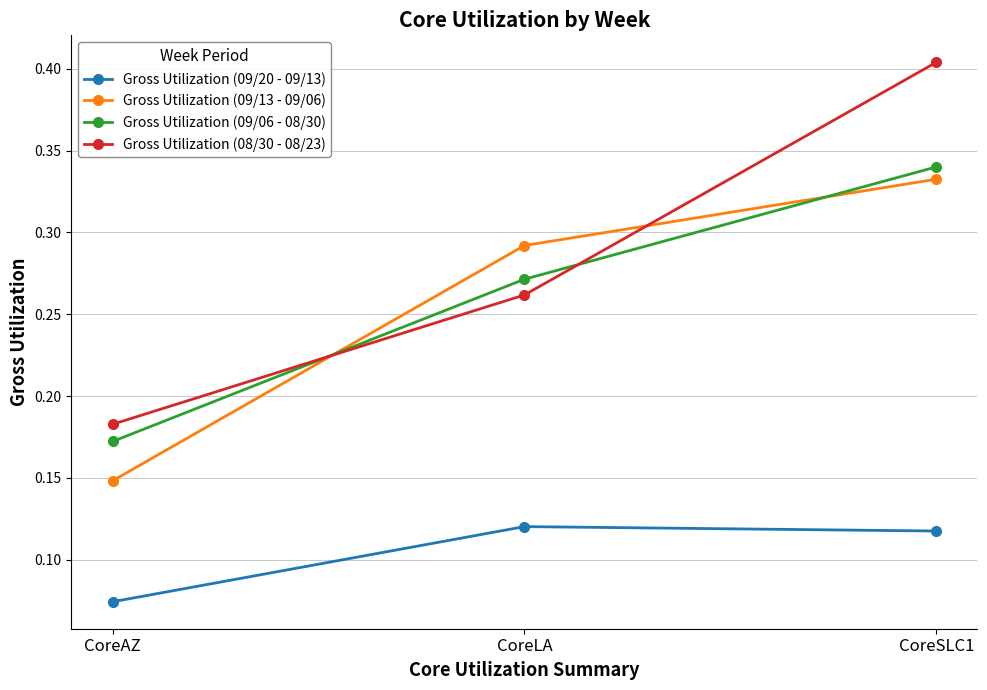

True or false: Gross Utilization (09/06 - 08/30) has a value of 0.5 at CoreSLC1.

False